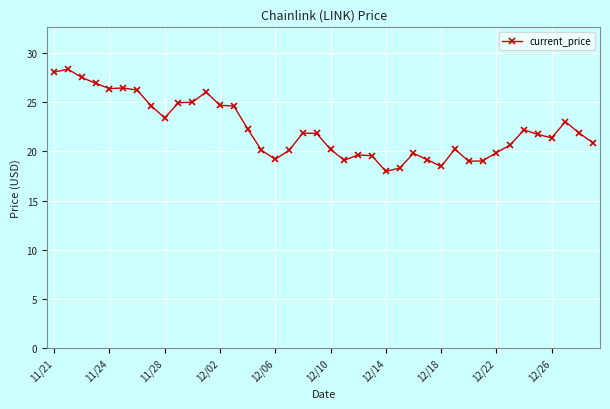

What is the sum of all values?

890.2